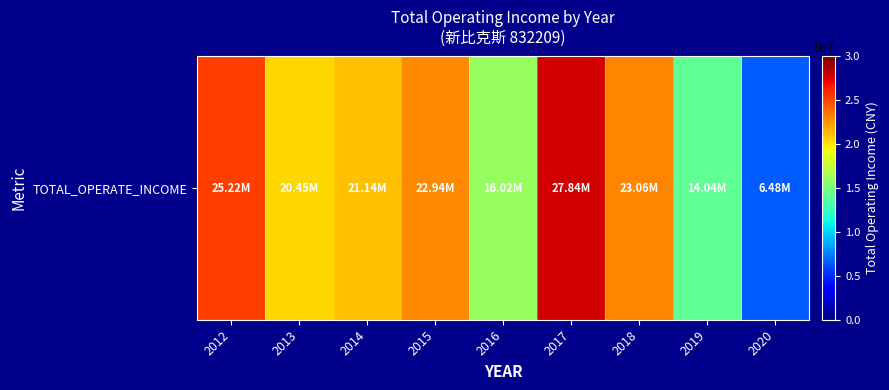

What is the maximum value shown in the chart?

27841341.5